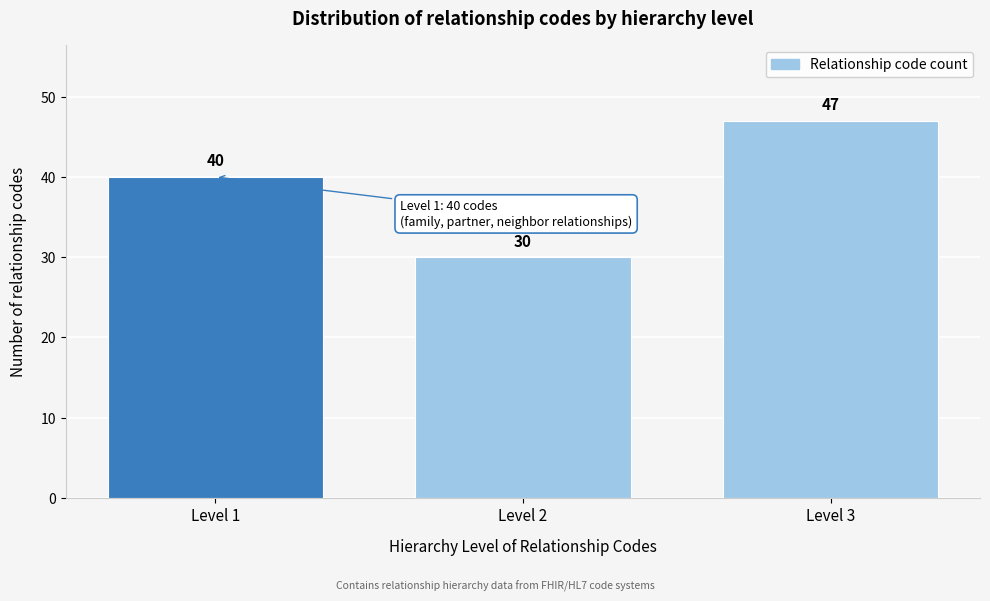

Reading right to left, transcribe all the data shown in this chart.

47	30	40